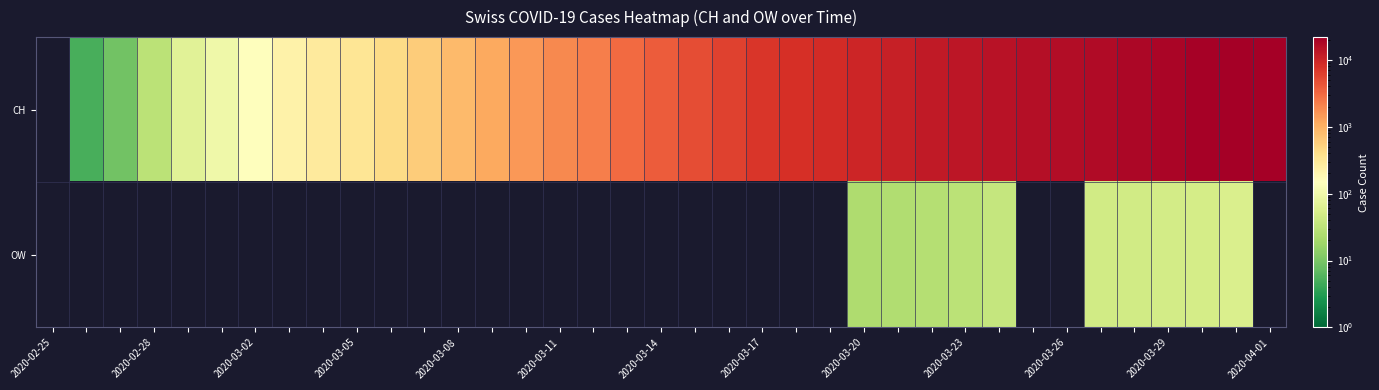

Which category has the lowest value across all series?

2020-02-25